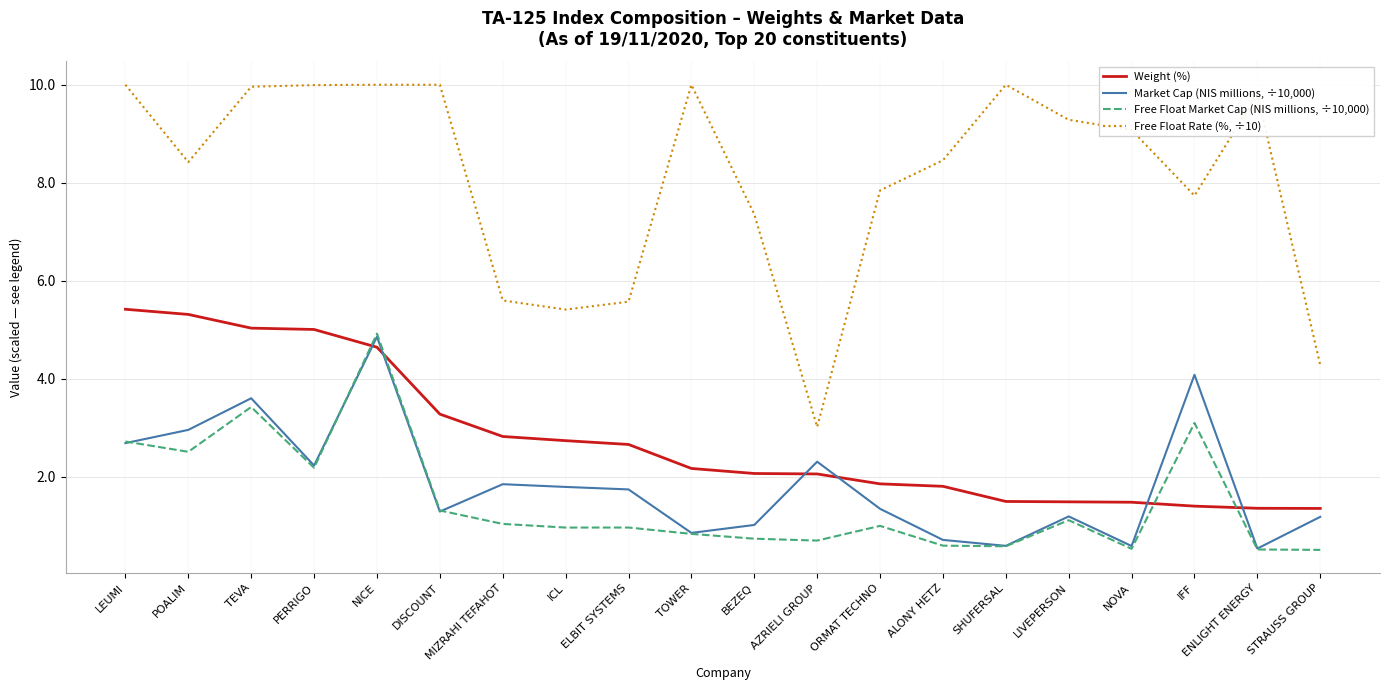

Is the value of Market Cap (NIS millions, ÷10,000) at NOVA greater than the value of Free Float Market Cap (NIS millions, ÷10,000) at NICE?

No